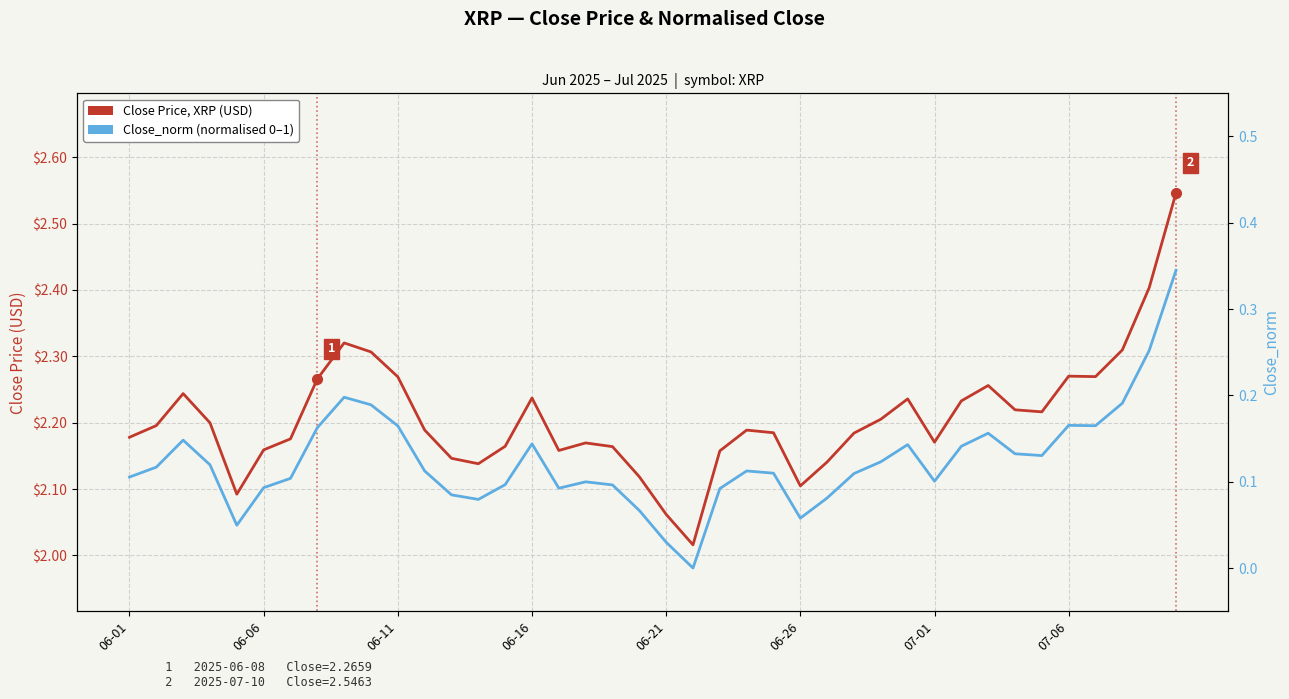

What is the difference between the second highest and second lowest values in the Close Price, XRP (USD) series?

0.3